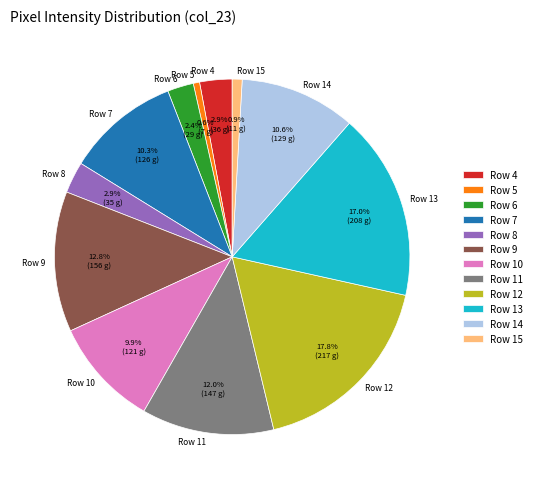

Is there a majority slice in this chart?

No